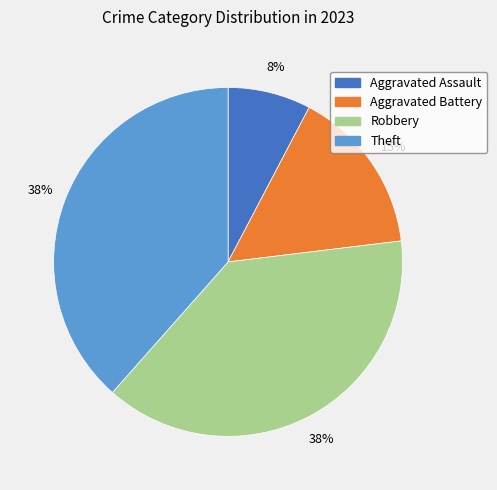

Does Aggravated Assault account for over 50% of the chart?

No